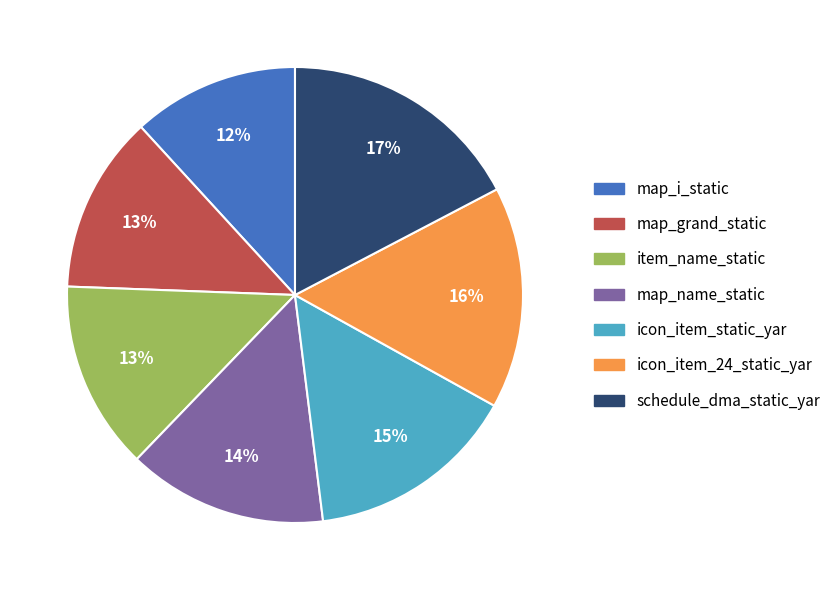

To the nearest percent, what percentage of the pie is item_name_static?

13%